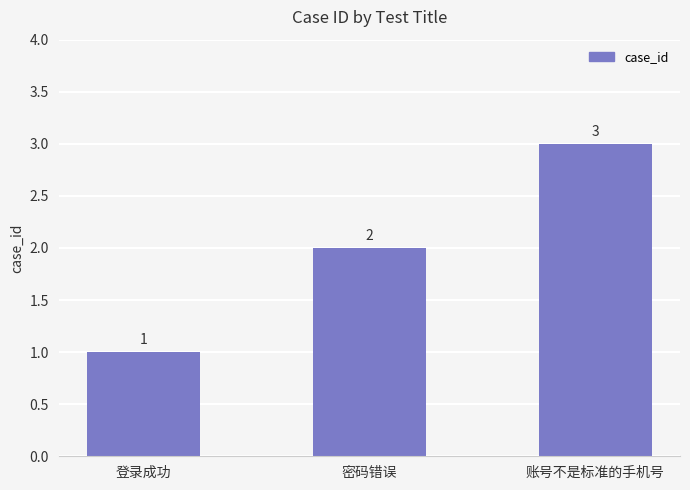

What is the value of the 1st bar from the left?

1